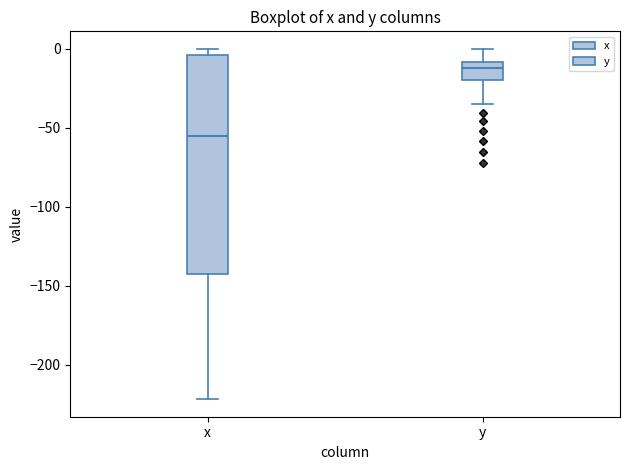

Where does the lower whisker of the box for x end on the y-axis? The values are not printed on the chart, so give them approximately, as read against the axis.

-220